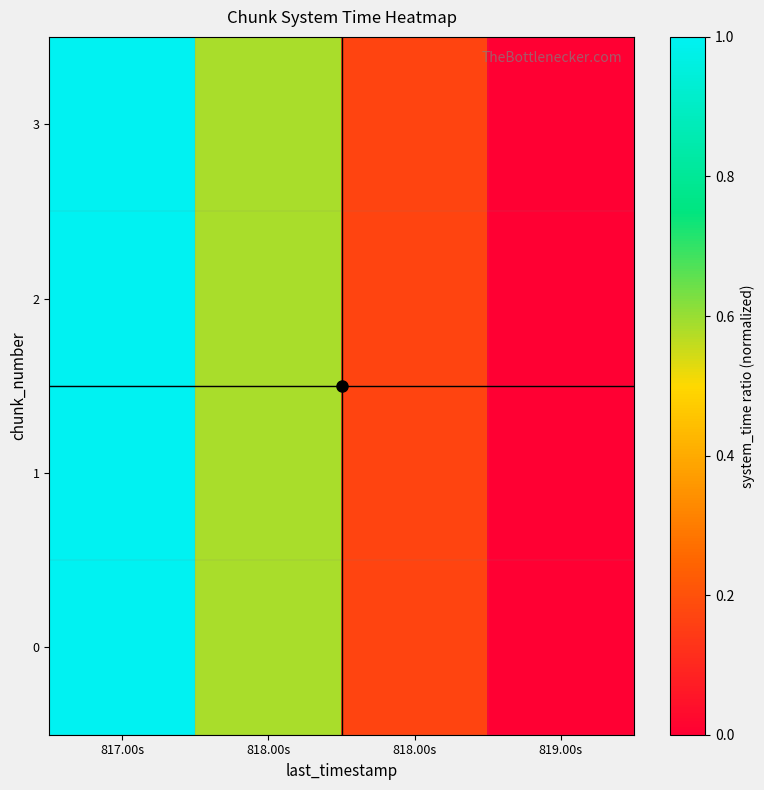

Rank the series by their average value, from lowest to highest.

0, 1, 2, 3